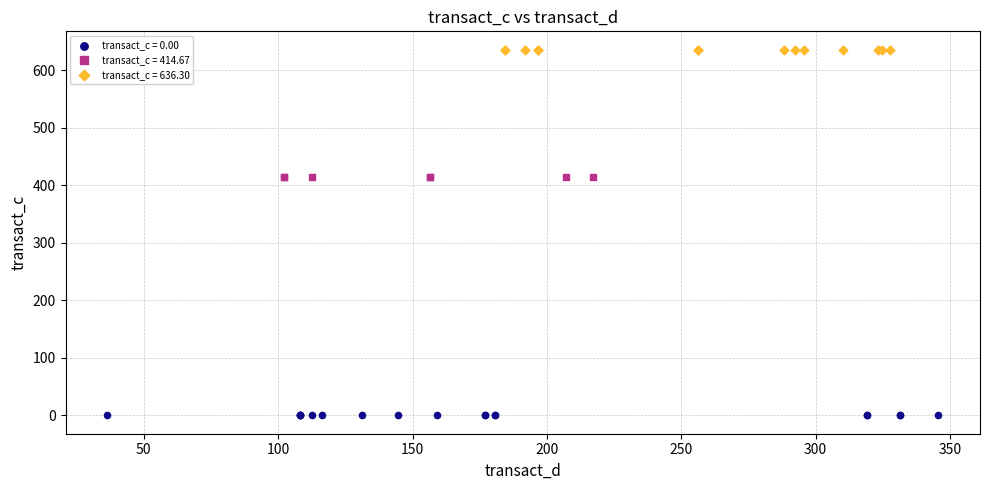

Which series reaches the maximum Y coordinate?

transact_c = 636.30